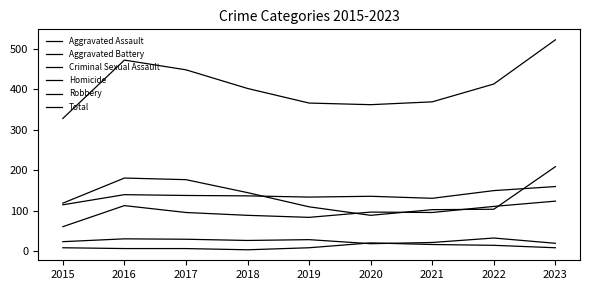

Is the value of Homicide at 2017 greater than the value of Aggravated Assault at 2018?

No